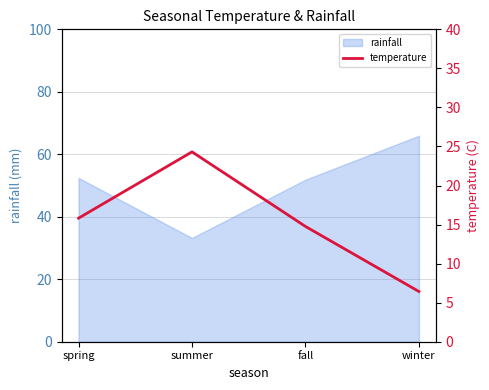

List the labels in order of value, largest first.

summer, spring, fall, winter